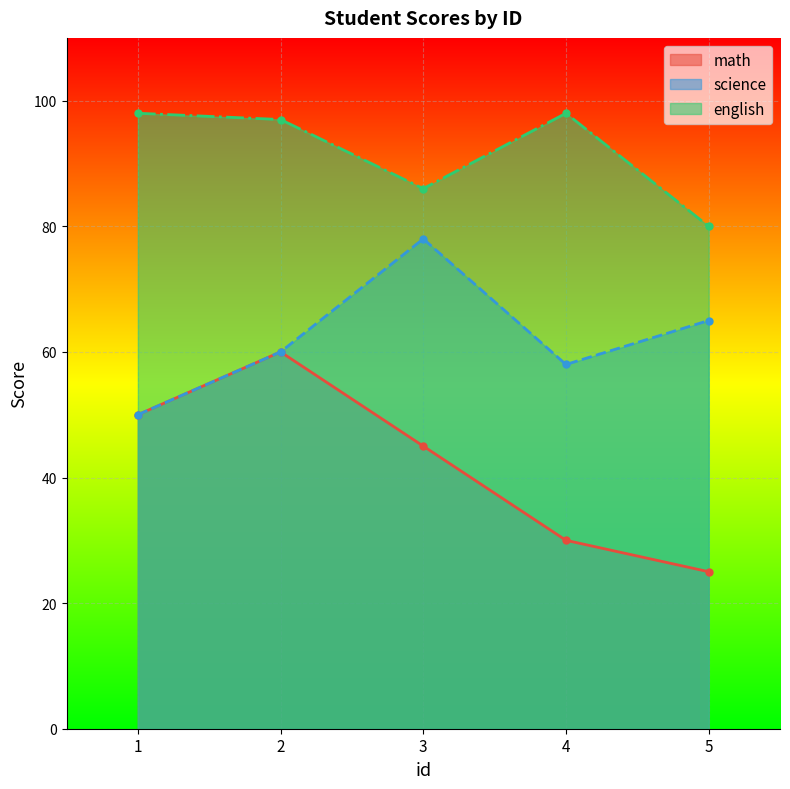

True or false: english and math cross at least once.

False